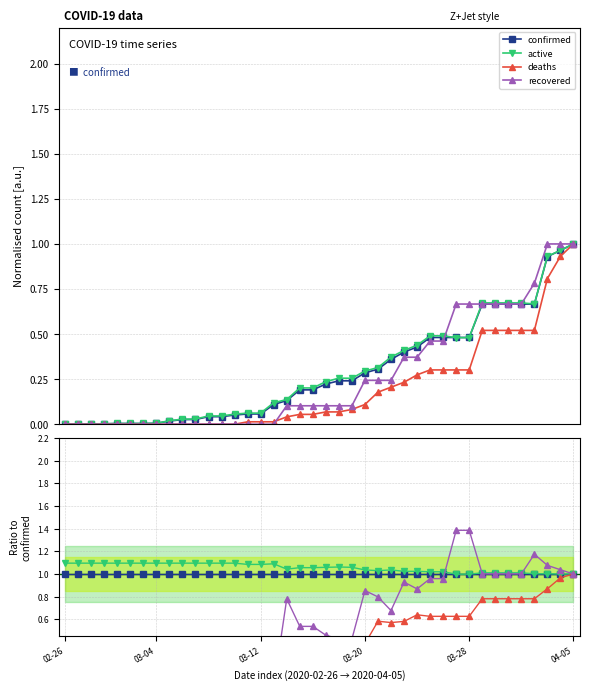

Between 36 and 39, which is larger?

36